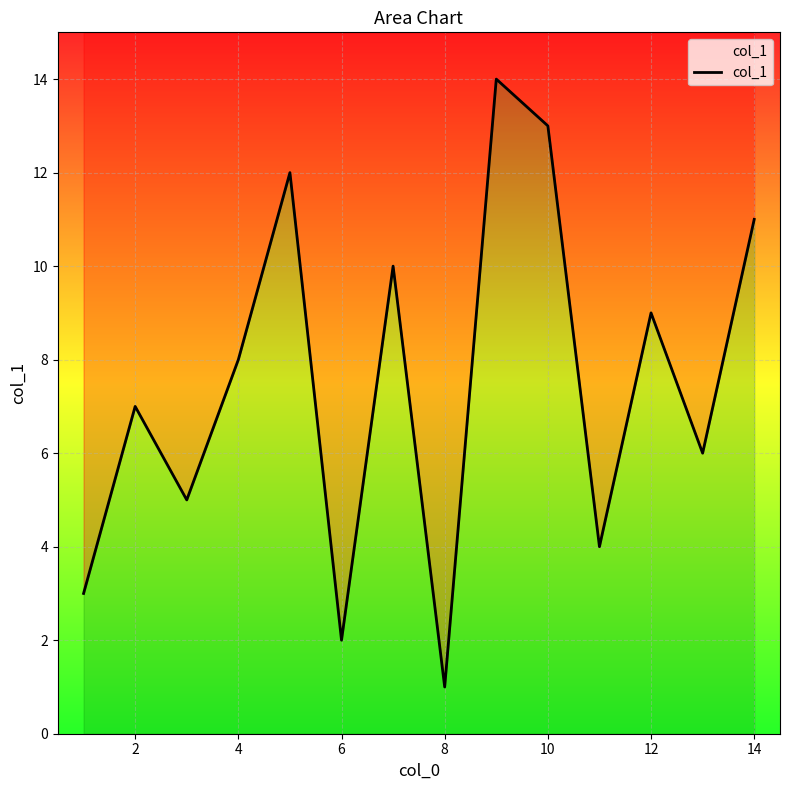

Where is the first local maximum?

2